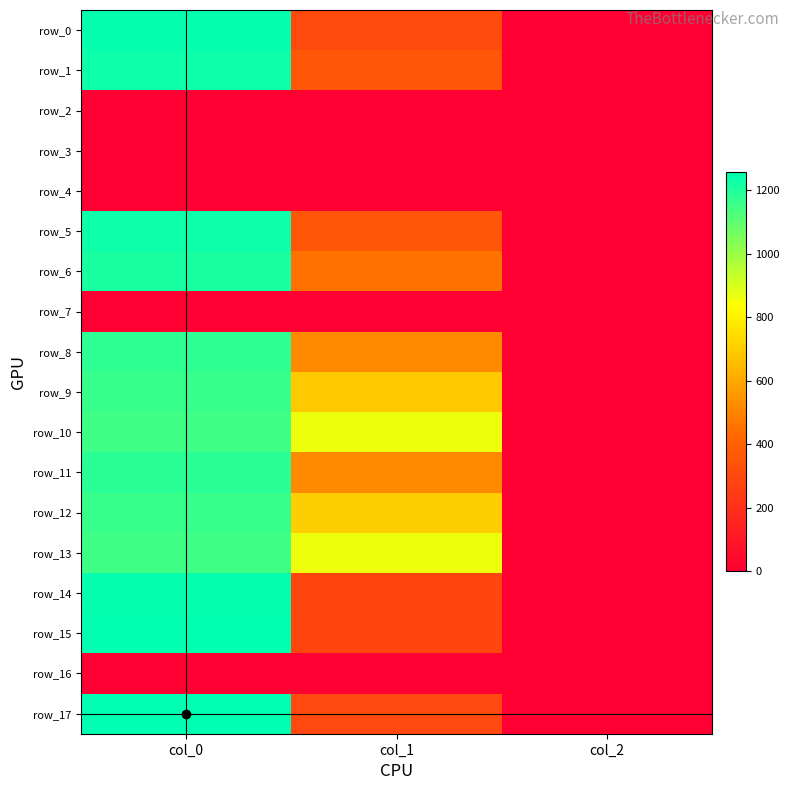

At col_1, list the series in order from largest to smallest.

row_10, row_13, row_12, row_9, row_8, row_11, row_6, row_1, row_5, row_0, row_17, row_14, row_15, row_2, row_3, row_4, row_7, row_16